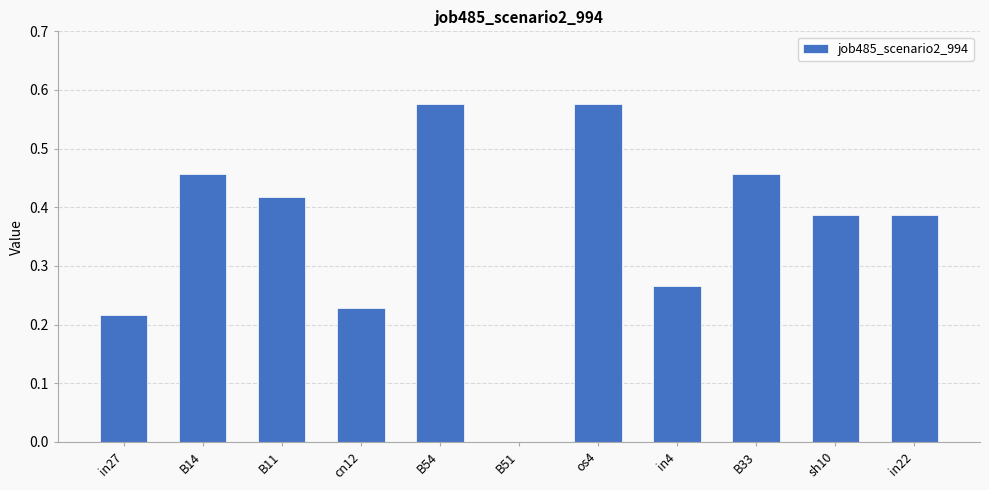

Count the number of data series in this chart.

1